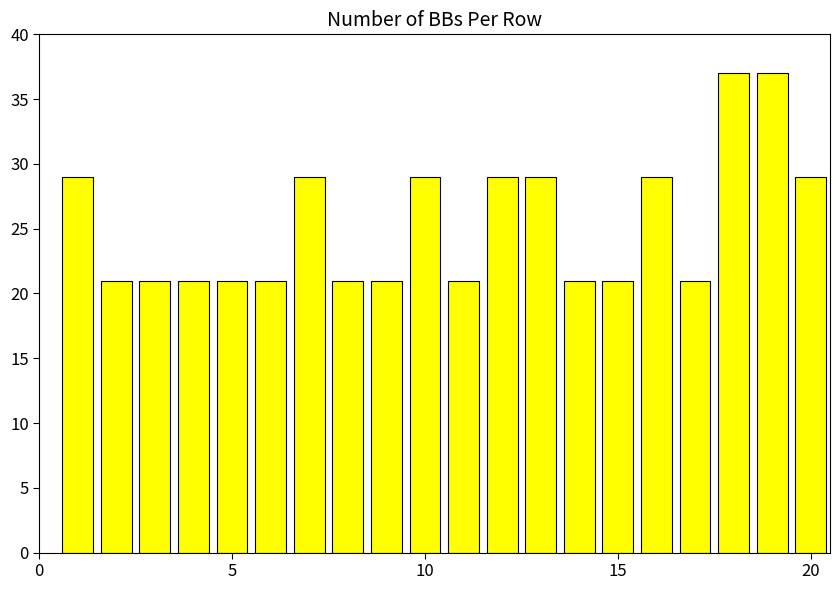

What is the greatest value displayed?

37